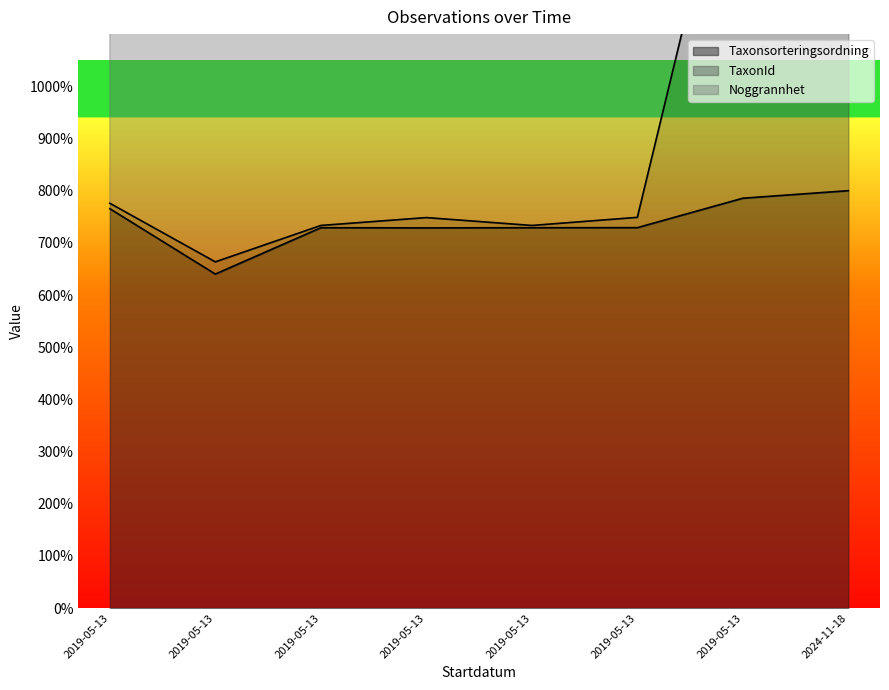

Does the chart display data point markers on the line(s)?

No